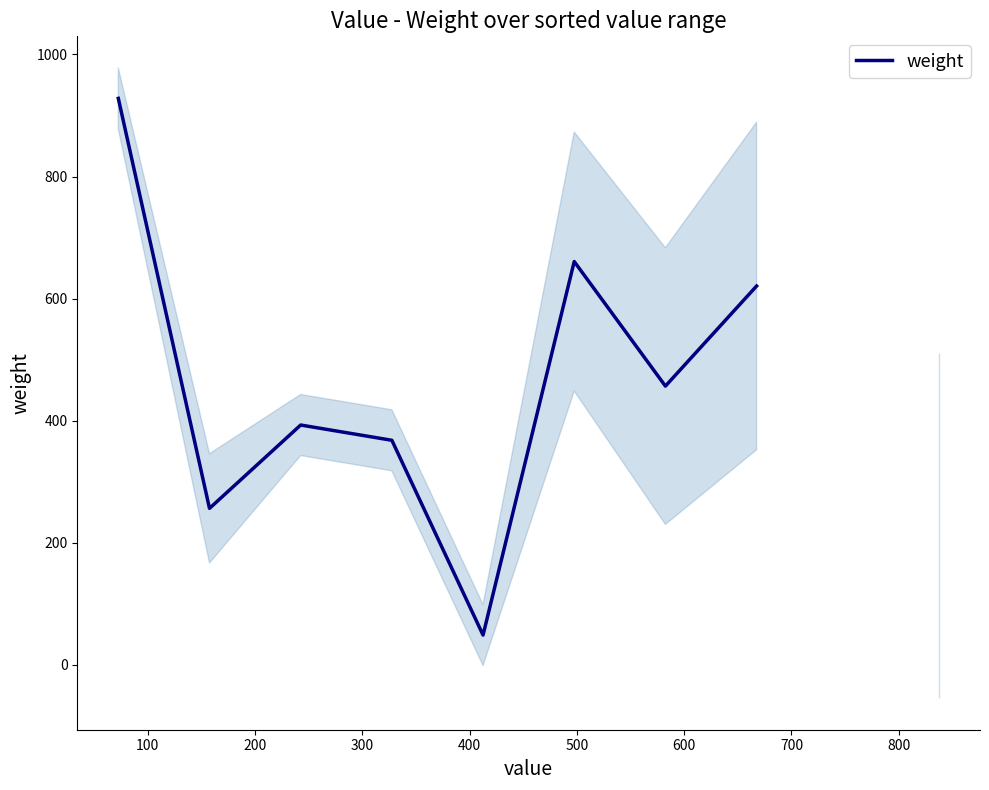

At which category does the chart reach its minimum across all series?

400